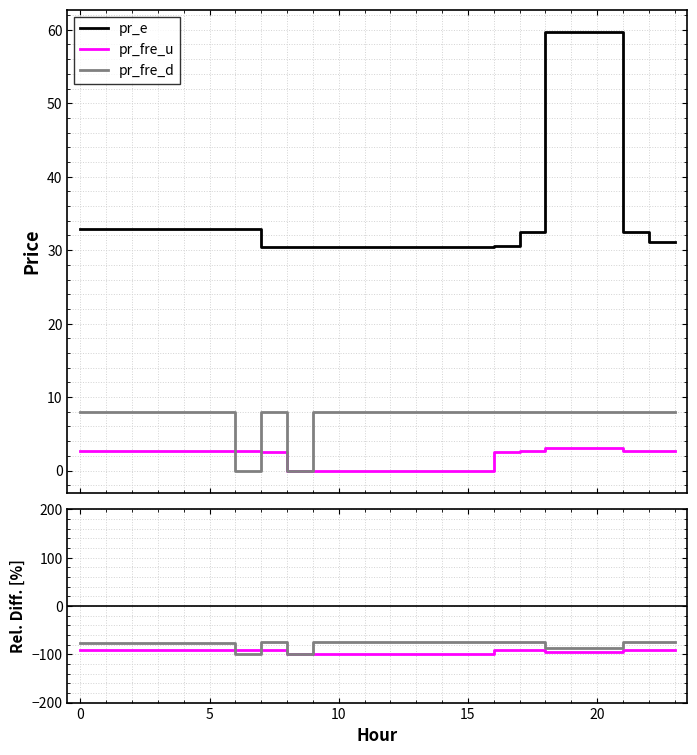

What are all the series names shown in the legend?

pr_e, pr_fre_u, pr_fre_d